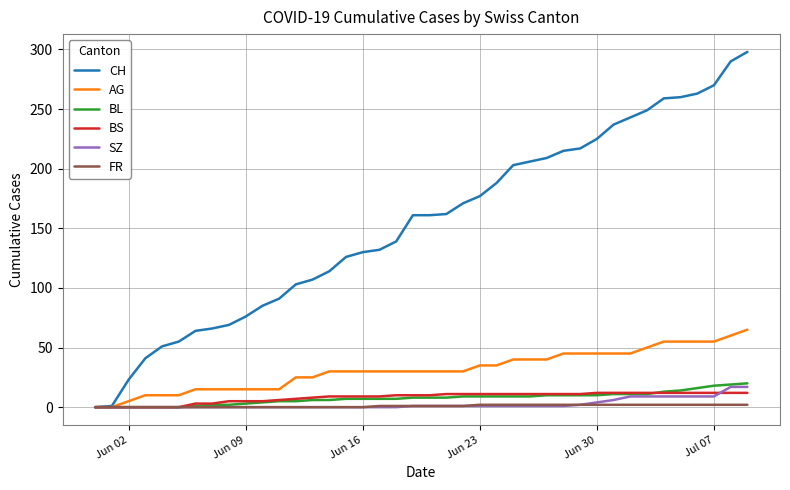

What is the maximum value shown in the chart?

298